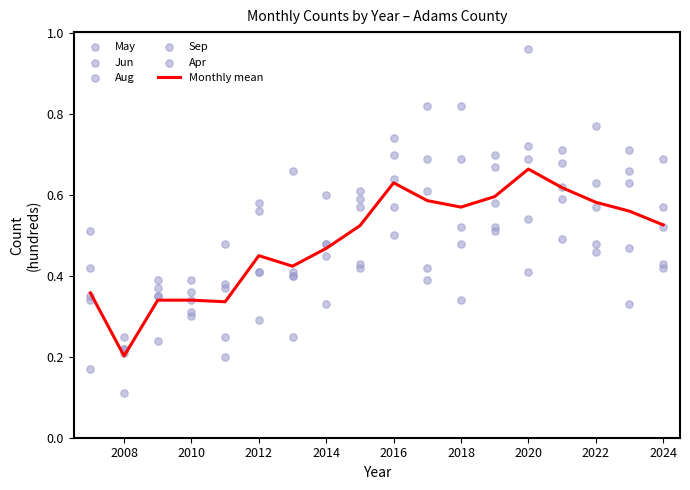

What are all the series names shown in the legend?

Monthly mean, May, Jun, Aug, Sep, Apr